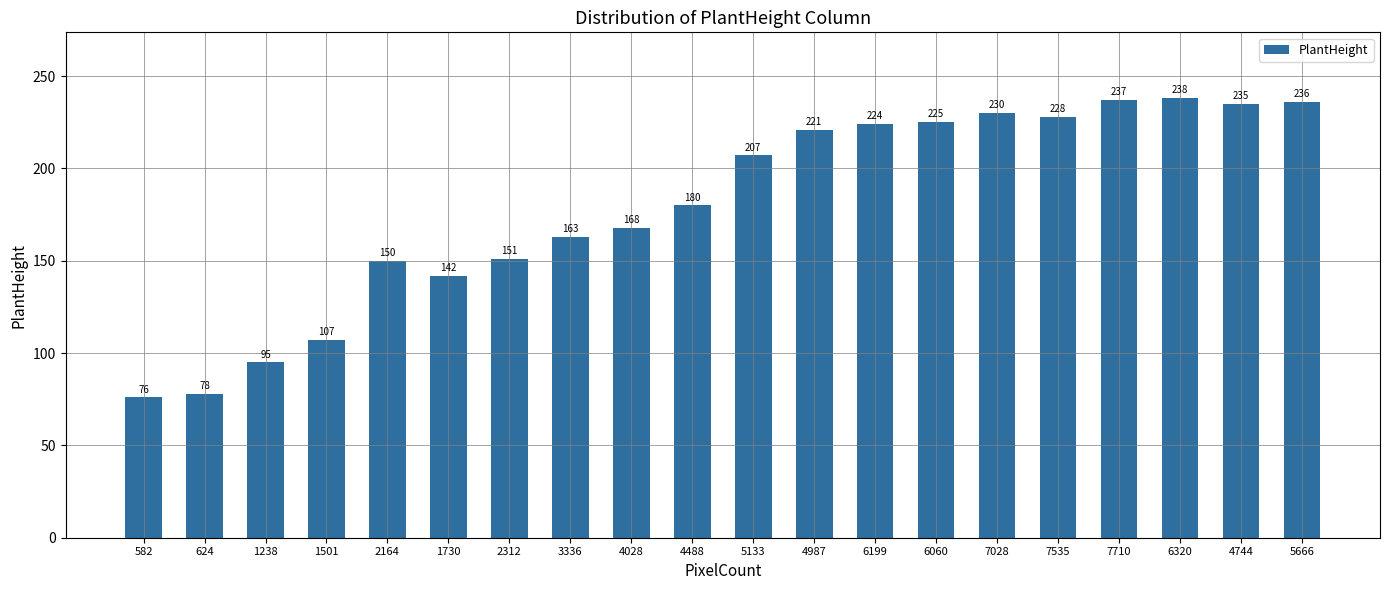

How many bars are there in total?

20